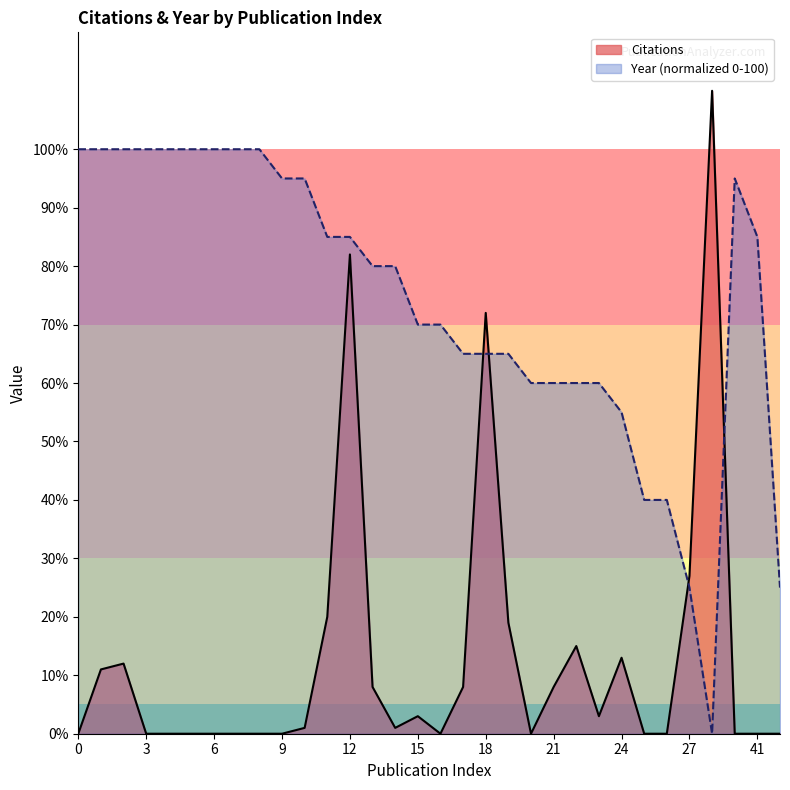

Is the value of Citations at 5 greater than the value of Year at 4?

No